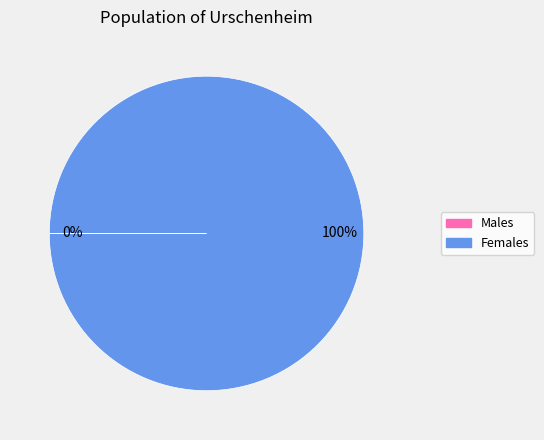

To the nearest percent, what is the difference between the largest and smallest slice percentages?

100%